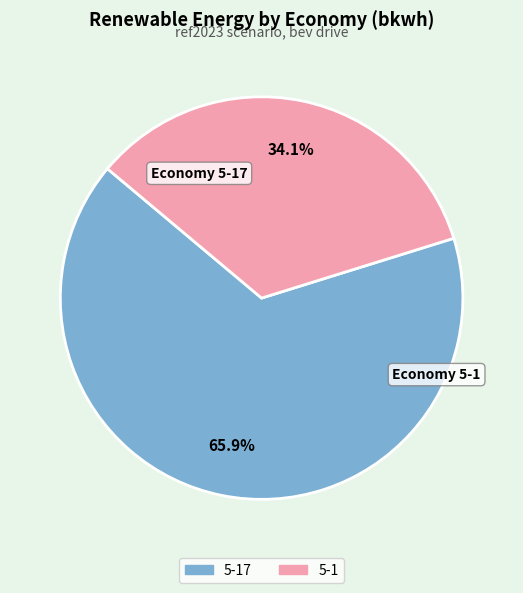

Rank the categories by value from lowest to highest.

5-1, 5-17